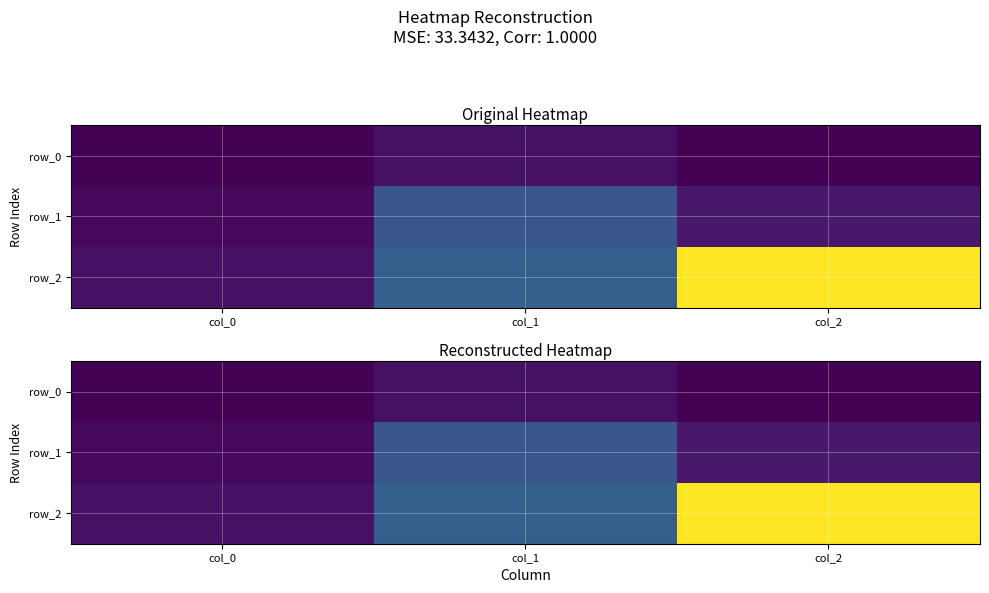

True or false: row_0 has a value of 0.9 at col_1.

True